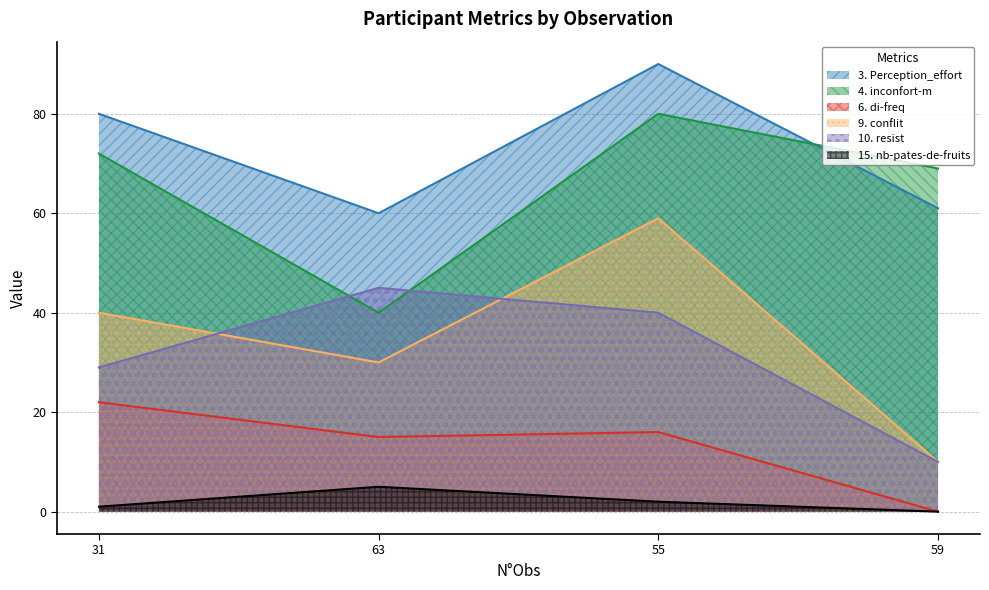

What is the average value of the 4. inconfort-m series?

65